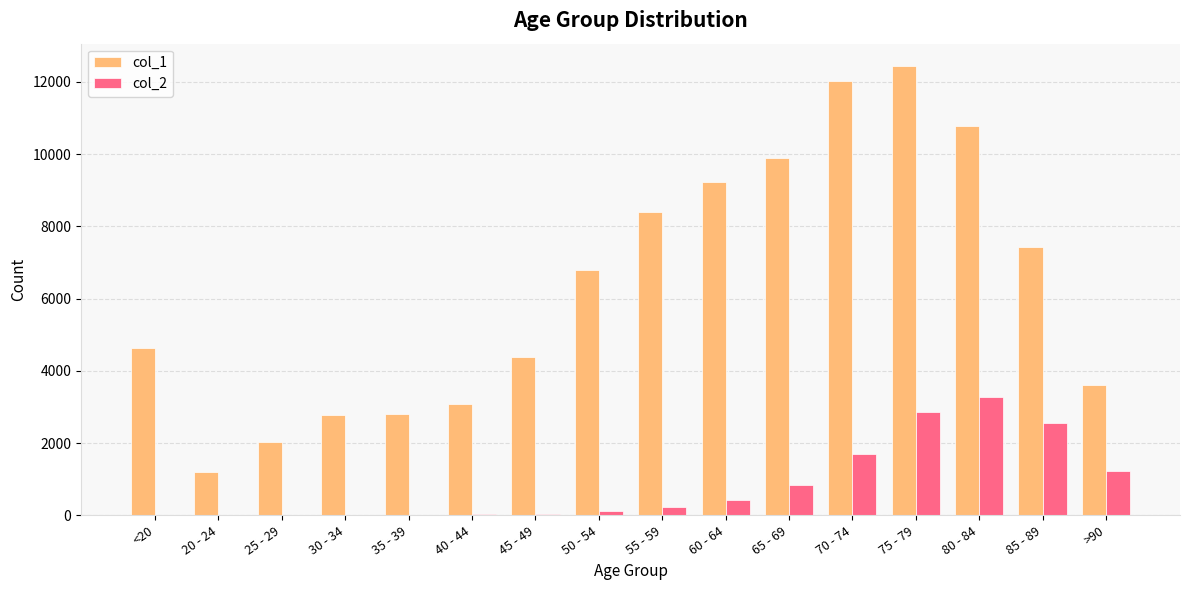

What are all the series names shown in the legend?

col_1, col_2